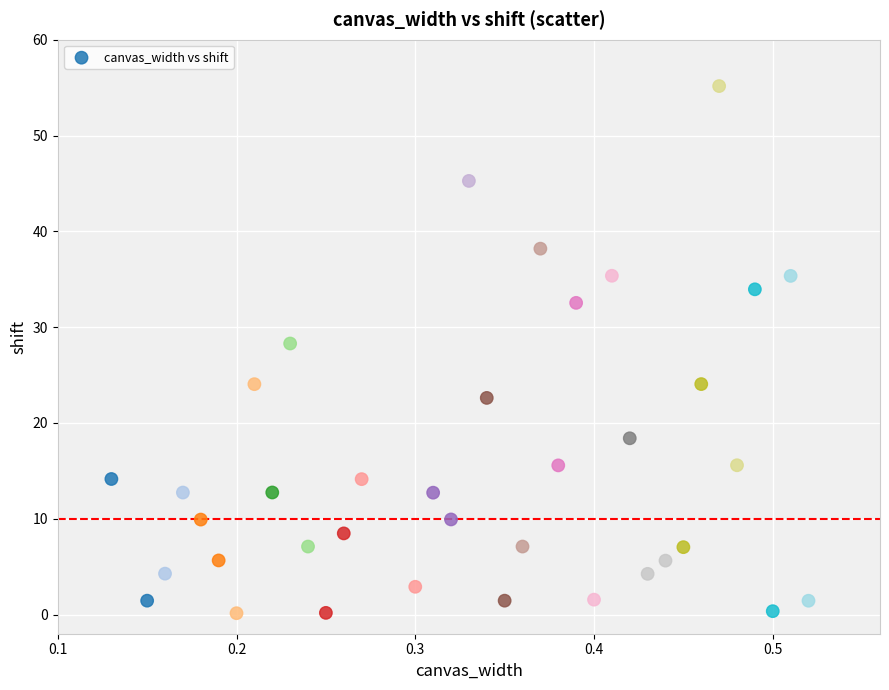

What Y value in the scatter plot is closest to 27?

28.3